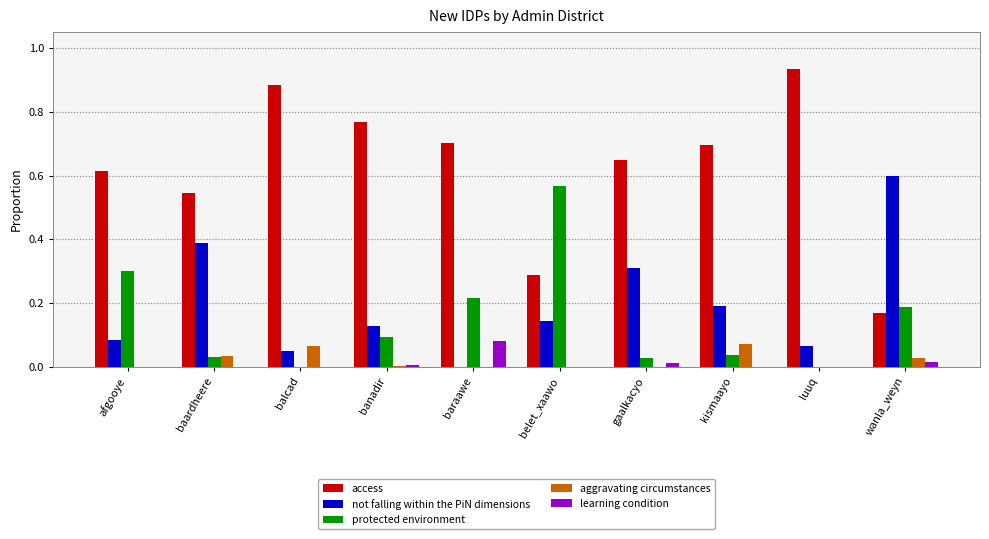

Is it true that access equals 1.3 at luuq?

False